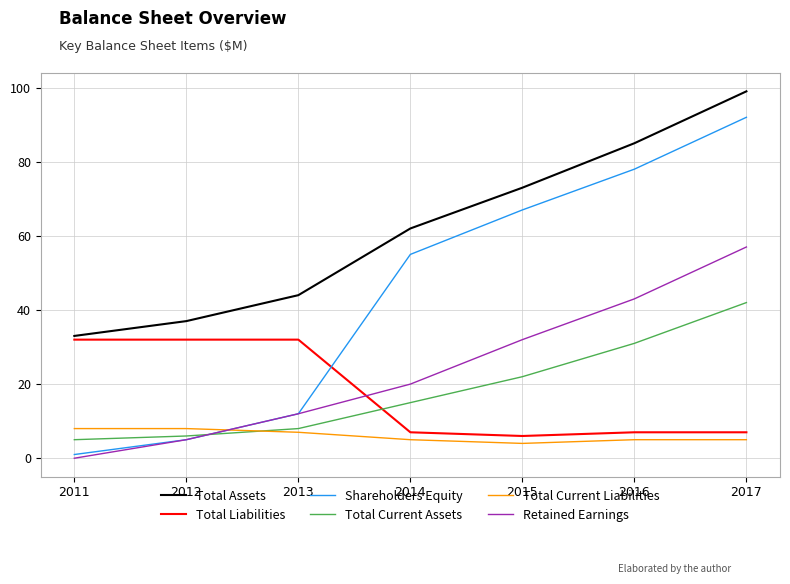

How many intersections are there between Total Liabilities and Retained Earnings?

1